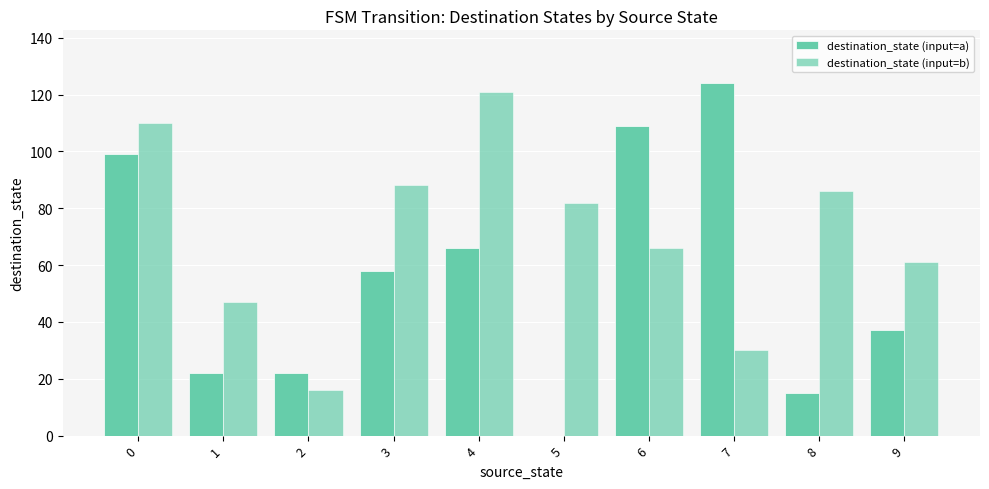

What is the total value across all series at 5?

82